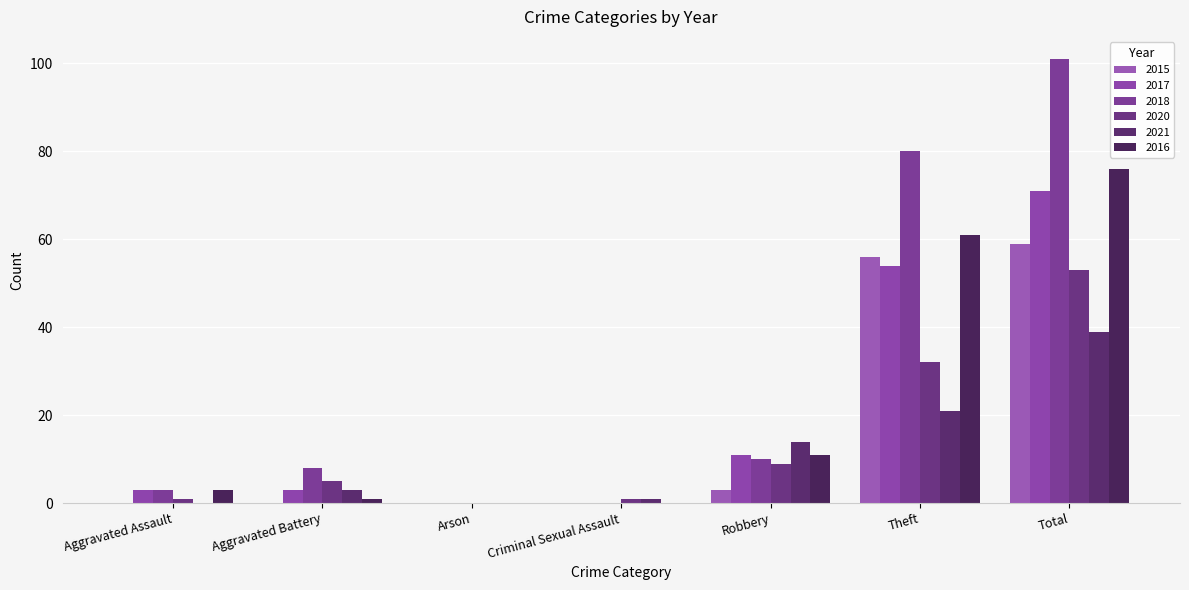

Reading right to left, extract all data points from this chart.

2015: 59	56	3	0	0	0	0
2017: 71	54	11	0	0	3	3
2018: 101	80	10	0	0	8	3
2020: 53	32	9	1	0	5	1
2021: 39	21	14	1	0	3	0
2016: 76	61	11	0	0	1	3